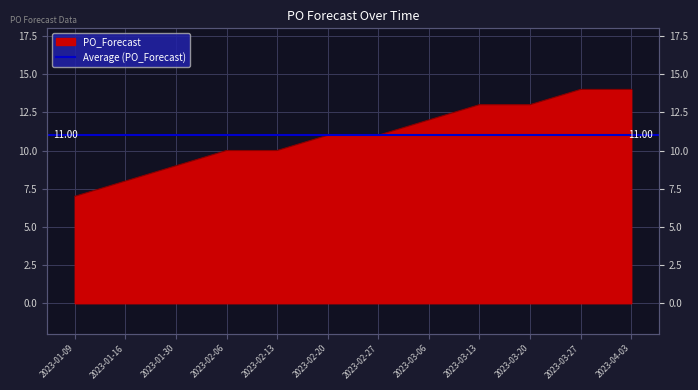

At which label does the data first exceed 11?

2023-03-06